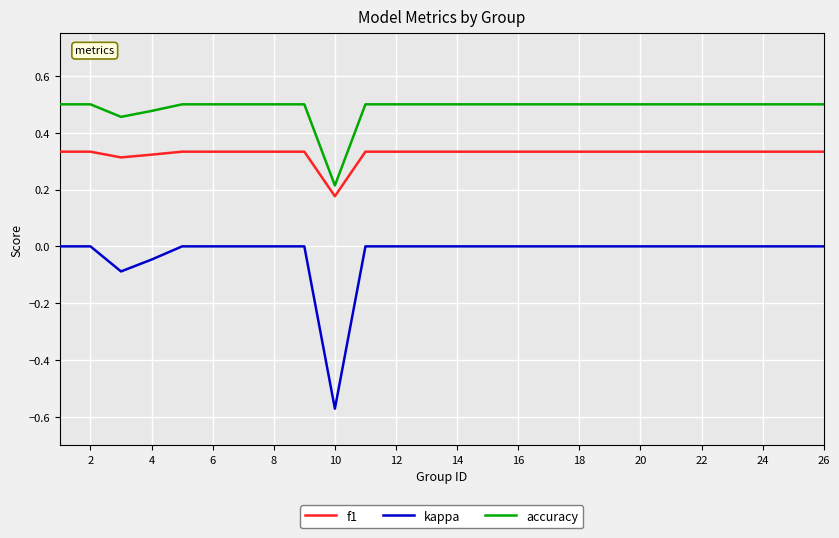

Does the chart display data point markers on the line(s)?

No